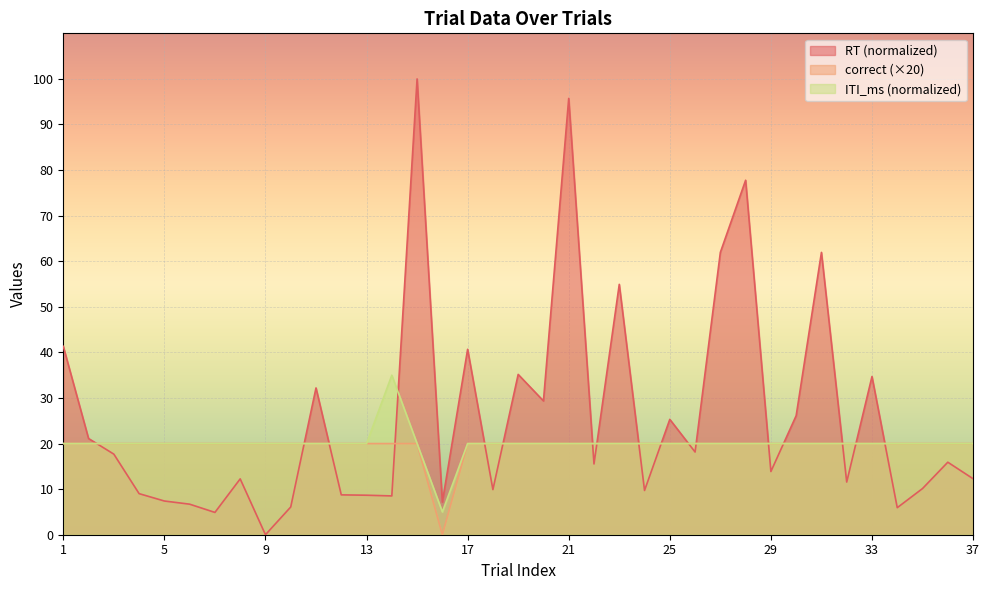

Rank the categories by ITI_ms value from highest to lowest.

14, 1, 2, 3, 4, 5, 6, 7, 8, 9, 10, 11, 12, 13, 15, 17, 18, 19, 20, 21, 22, 23, 24, 25, 26, 27, 28, 29, 30, 31, 32, 33, 34, 35, 36, 37, 16